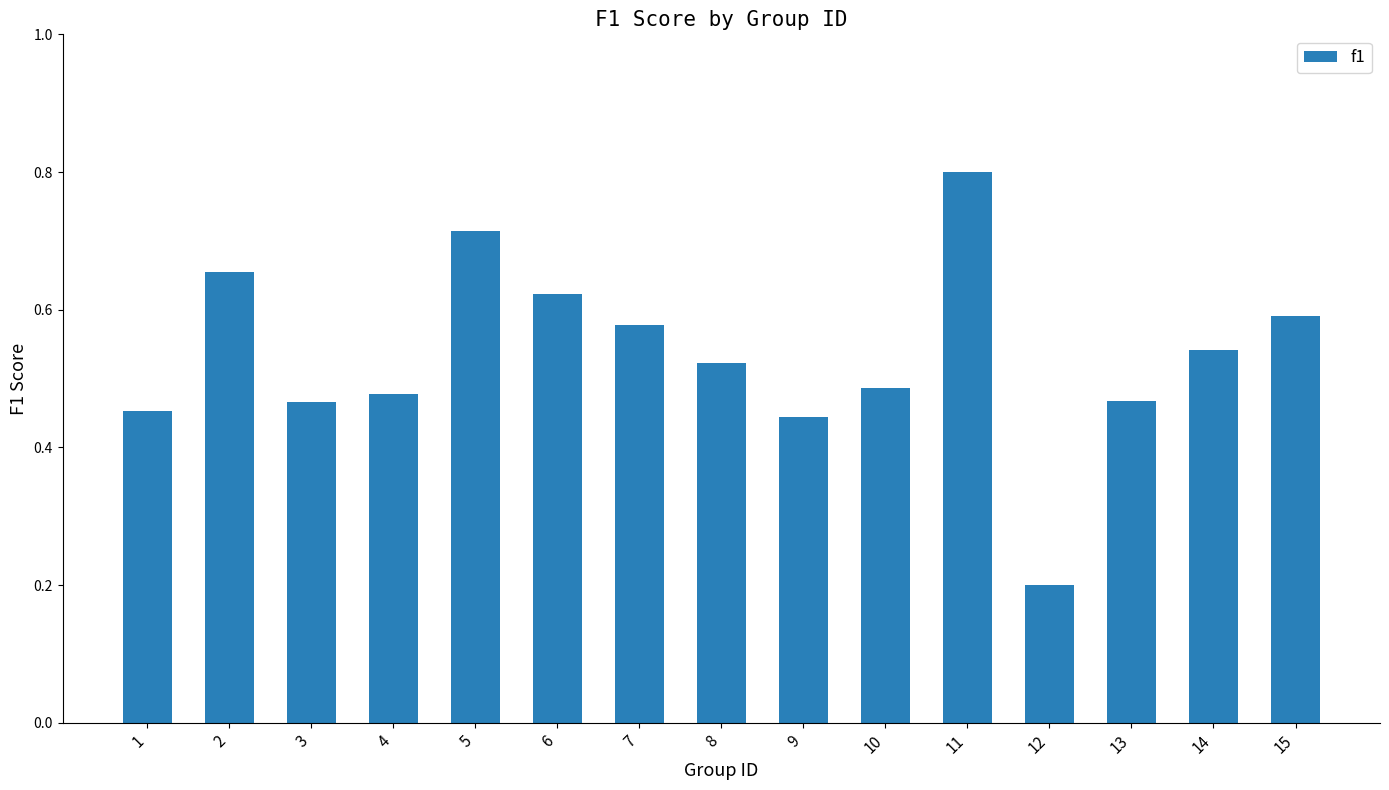

Where is the data nearest to the value 0?

12